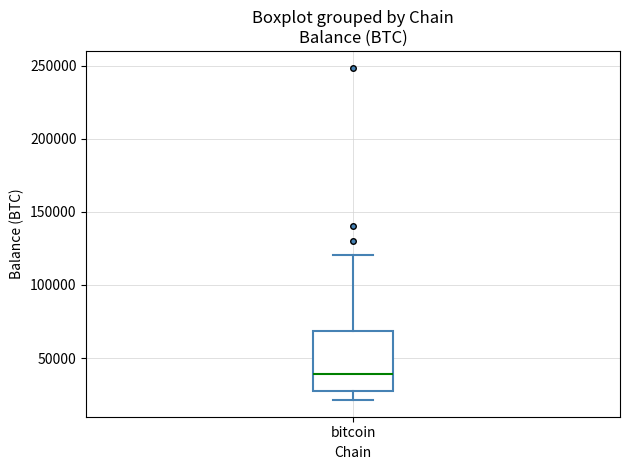

Transcribe this box plot: give where the median line is, the range the box spans, and where the two whiskers end, as read against the y-axis. The values are not printed on the chart, so give them approximately, as read against the axis.

median 40000, box 25000 to 70000, whiskers 20000 to 120000